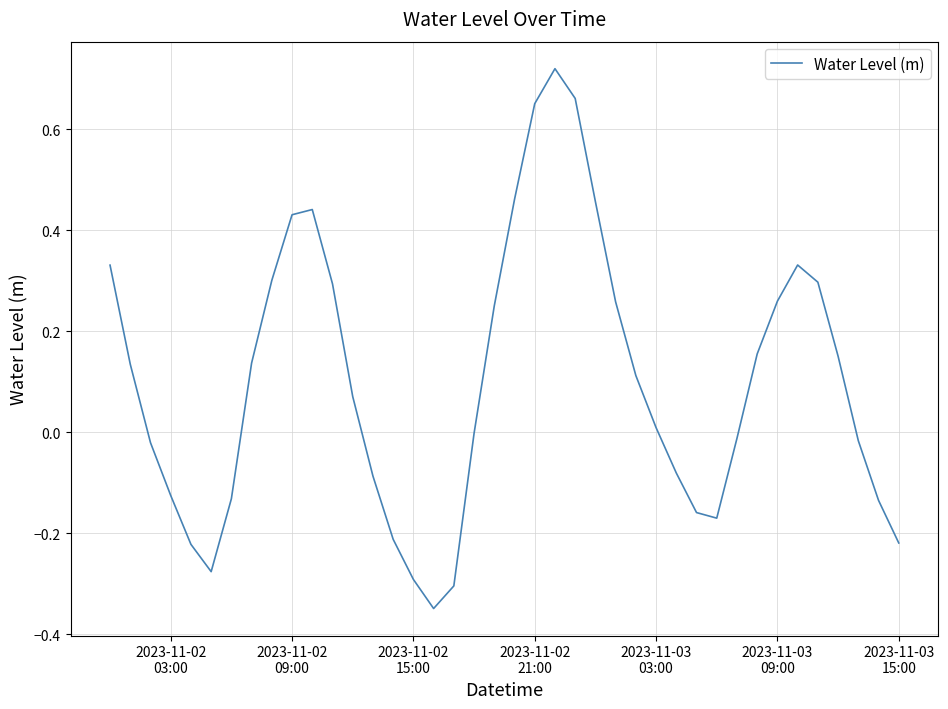

What is the difference between the maximum and minimum values?

1.1